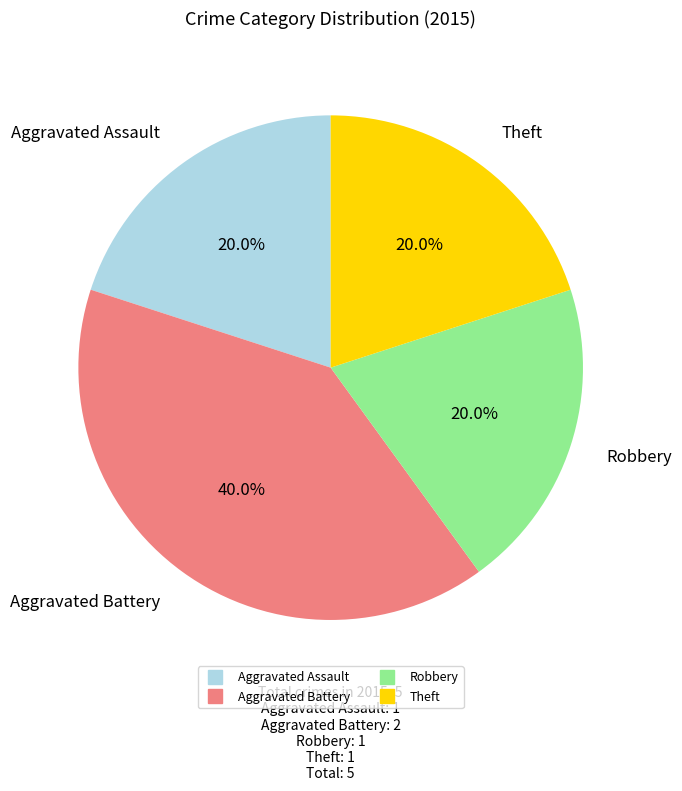

Which category has the biggest portion of the pie?

Aggravated Battery